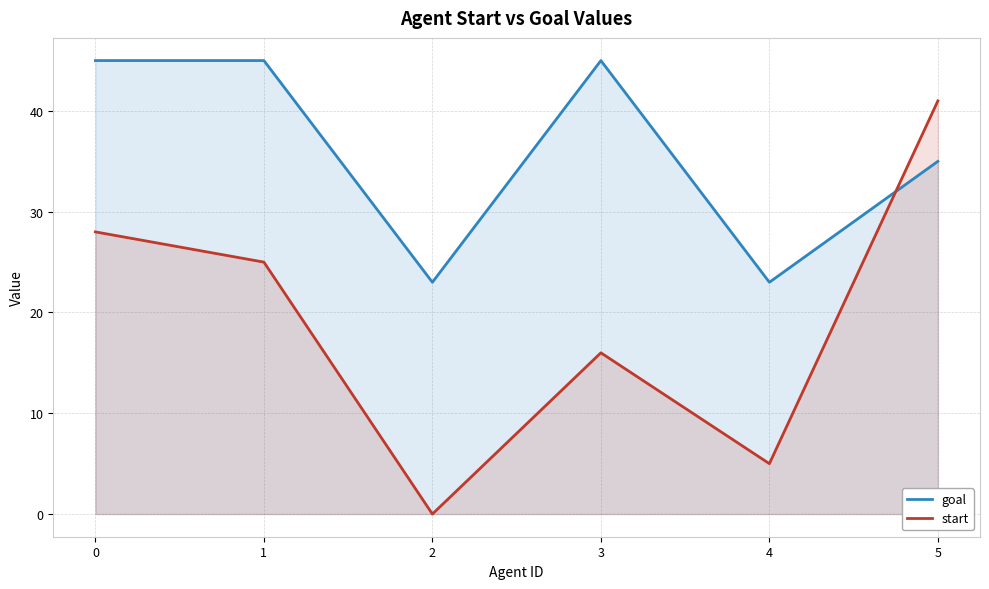

What is the value of the goal point at the 1st from the left?

45